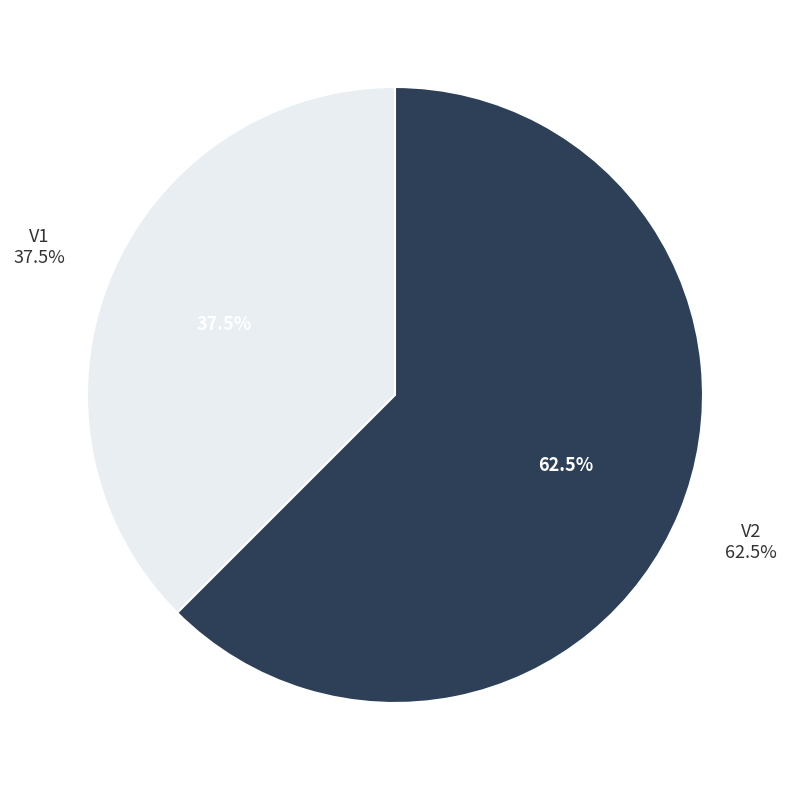

What percentage is the V1 slice, to the nearest percent?

38%